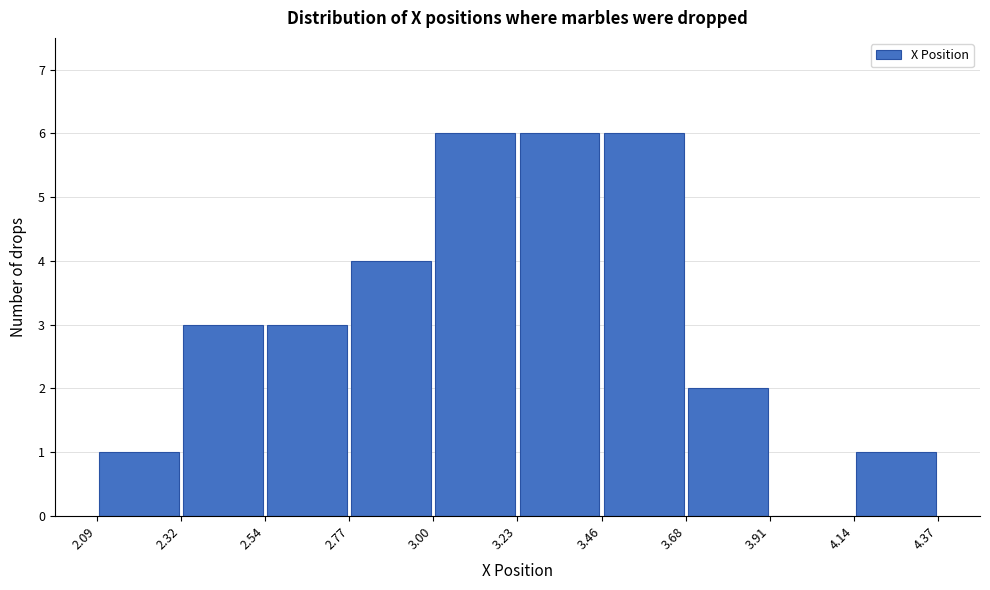

Reading left to right, list every bar in this chart as the range it spans on the x-axis followed by its height. The values are not printed on the chart, so give them approximately, as read against the axis.

2.09 to 2.32: 1
2.32 to 2.54: 3
2.54 to 2.77: 3
2.77 to 3.00: 4
3.00 to 3.23: 6
3.23 to 3.46: 6
3.46 to 3.68: 6
3.68 to 3.91: 2
3.91 to 4.14: 0
4.14 to 4.37: 1